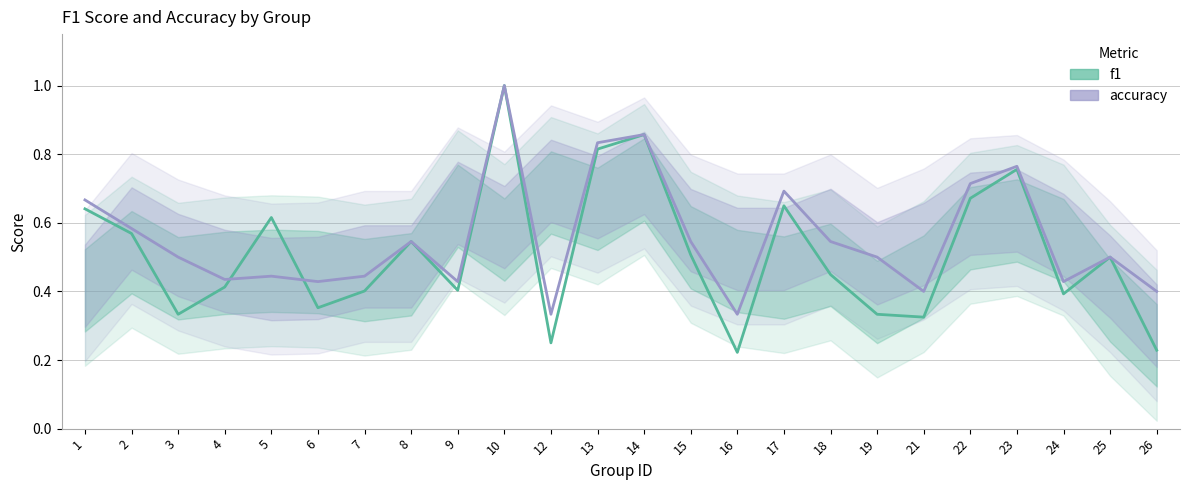

What is the total value across all series at 10?

2.0